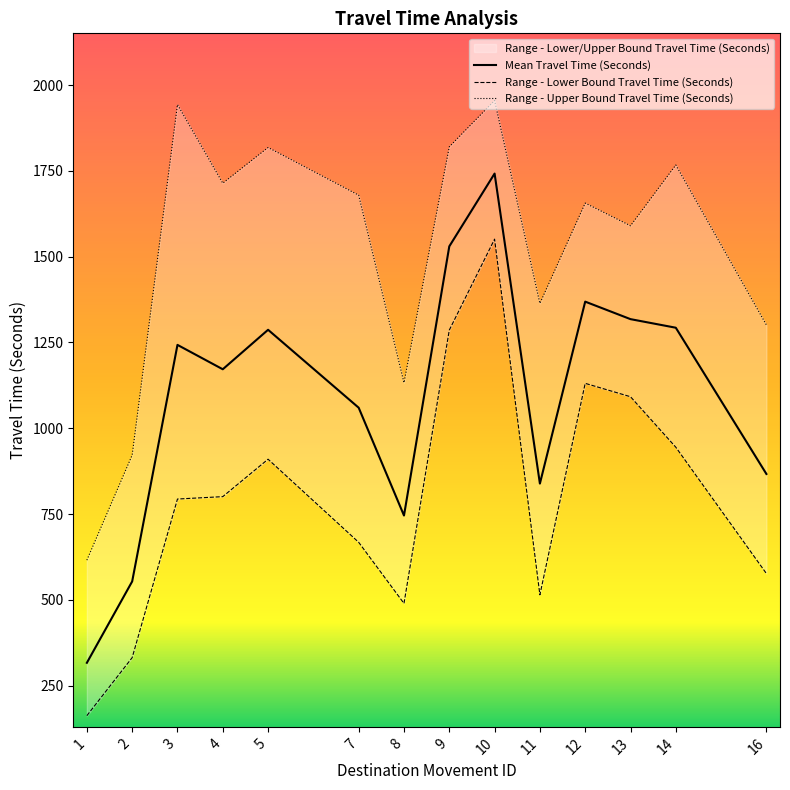

The Mean Travel Time (Seconds) series shows 1530 at 9. True or false?

True